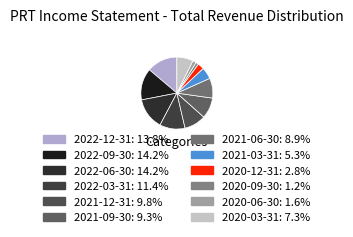

What is the change in value from 2020-12-31 to 2020-09-30?

-400